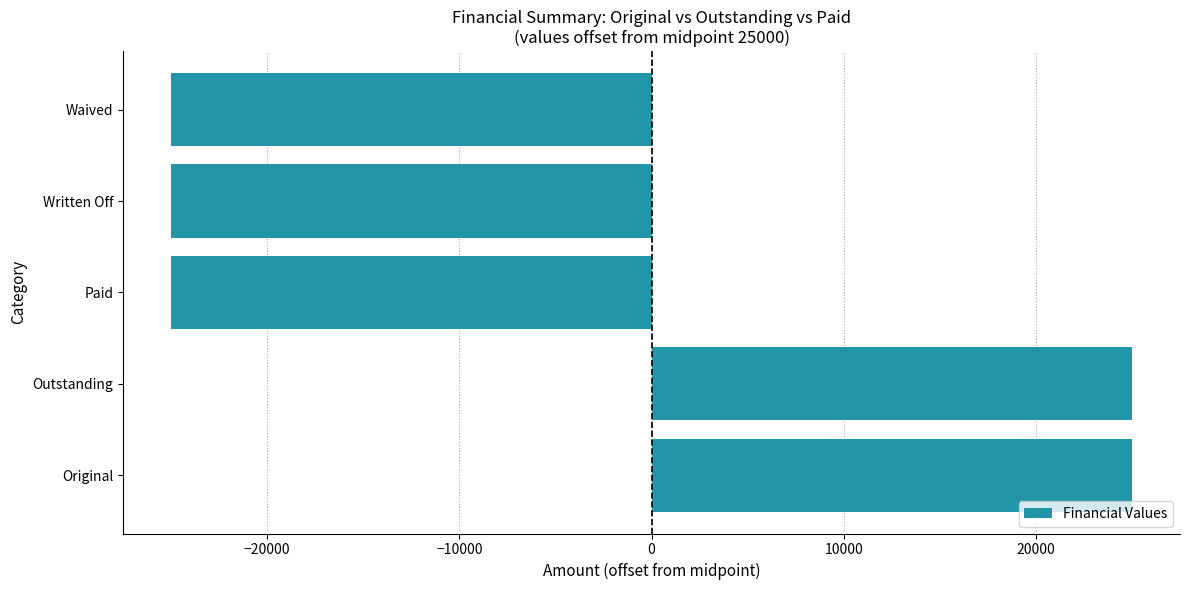

True or false: the data shows 25000 at Outstanding.

True